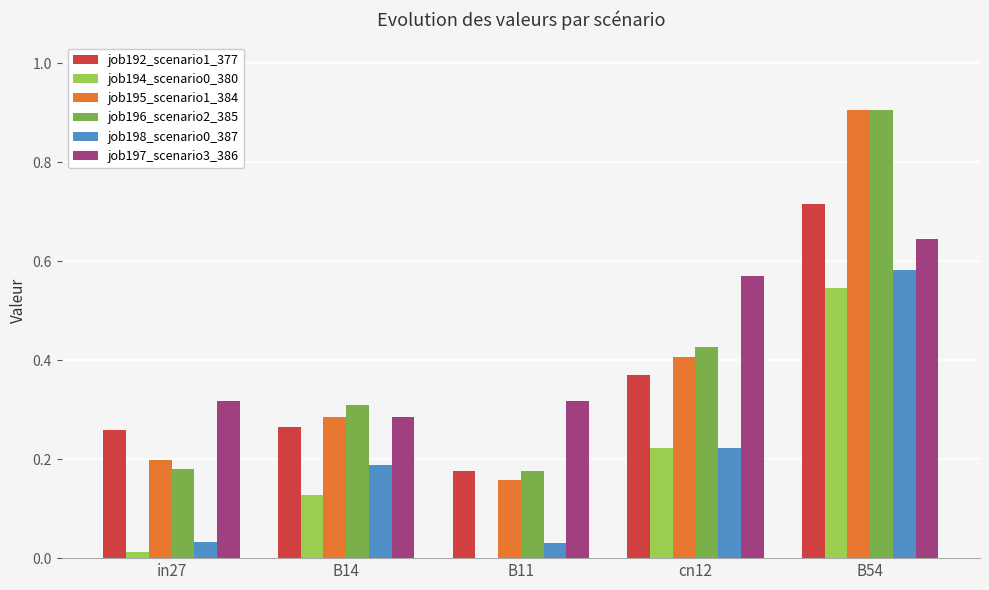

What is the maximum value shown in the chart?

0.9